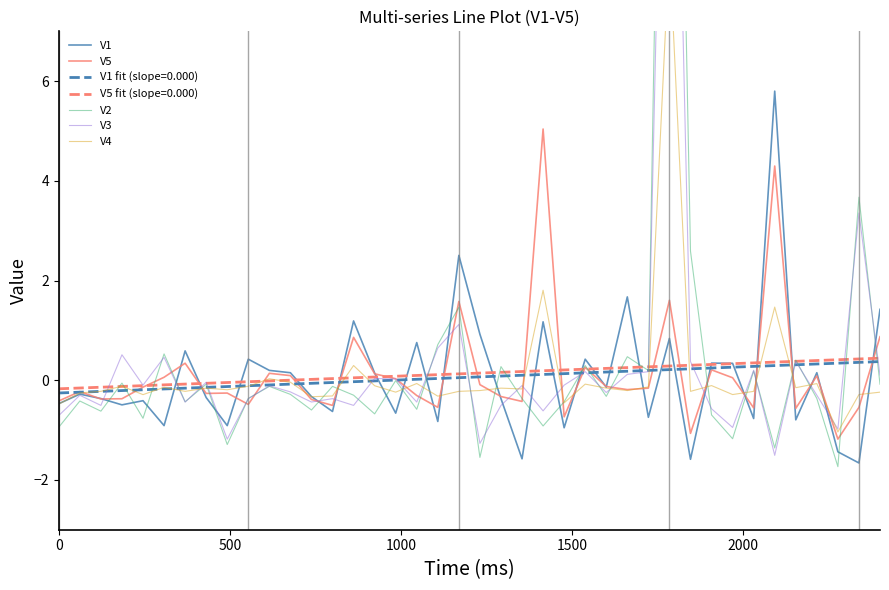

What is the minimum value for V5?

-1.2